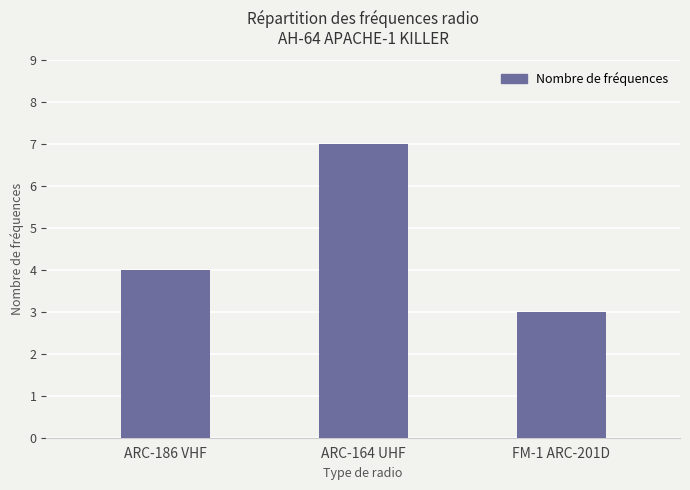

What is the greatest value displayed?

7